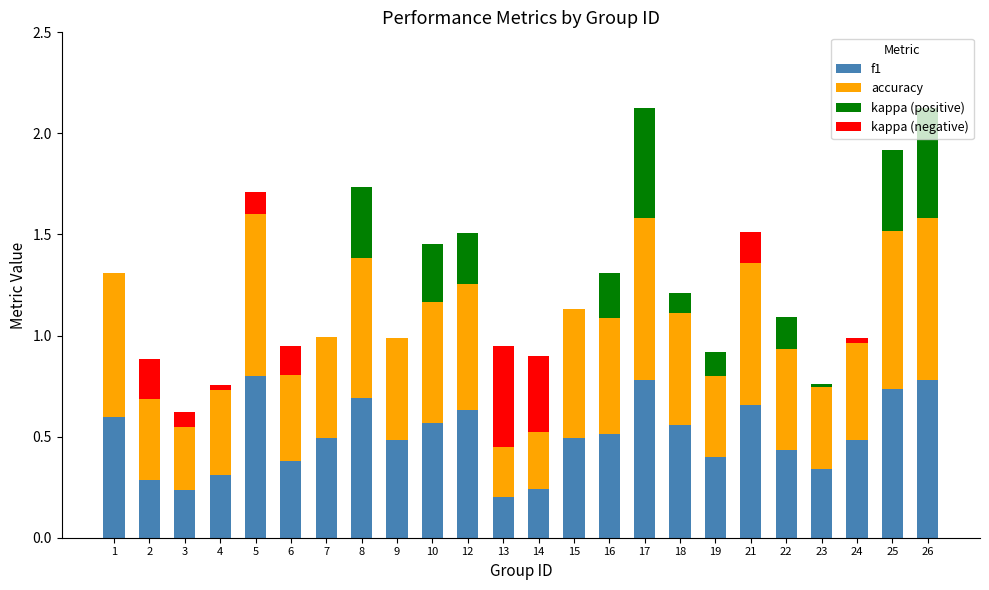

The value of f1 at 16 is 0.3. True or false?

False